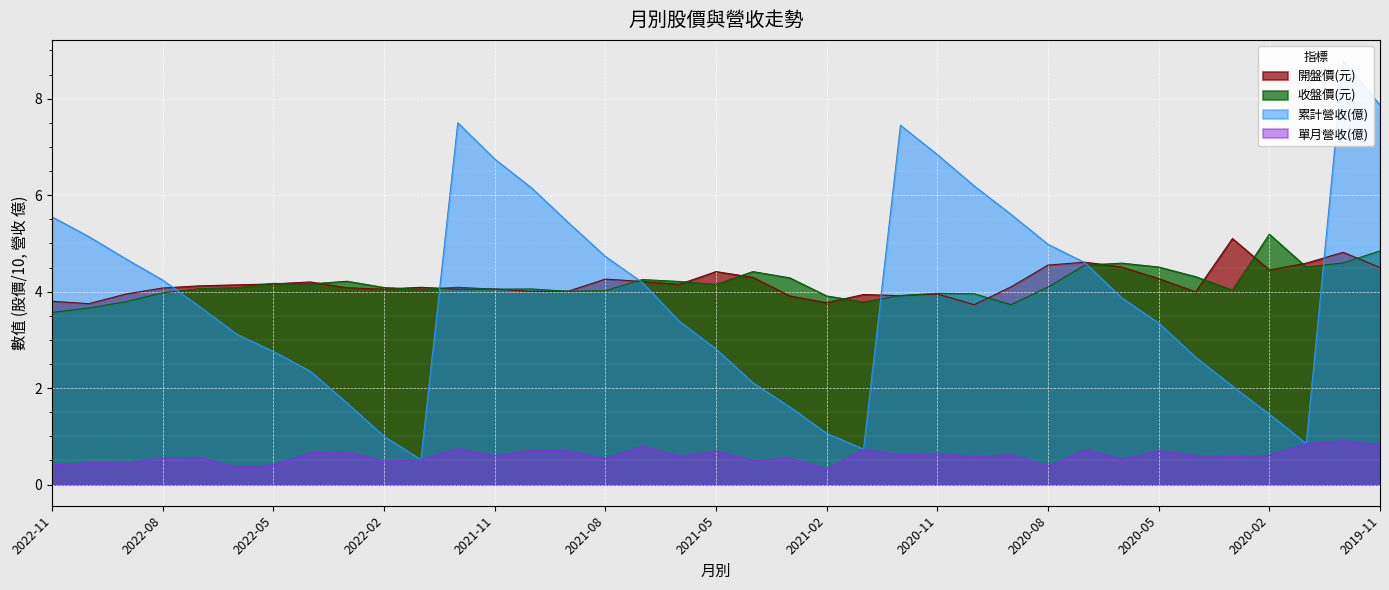

What is the label of the 3rd point from the right?

2020-01